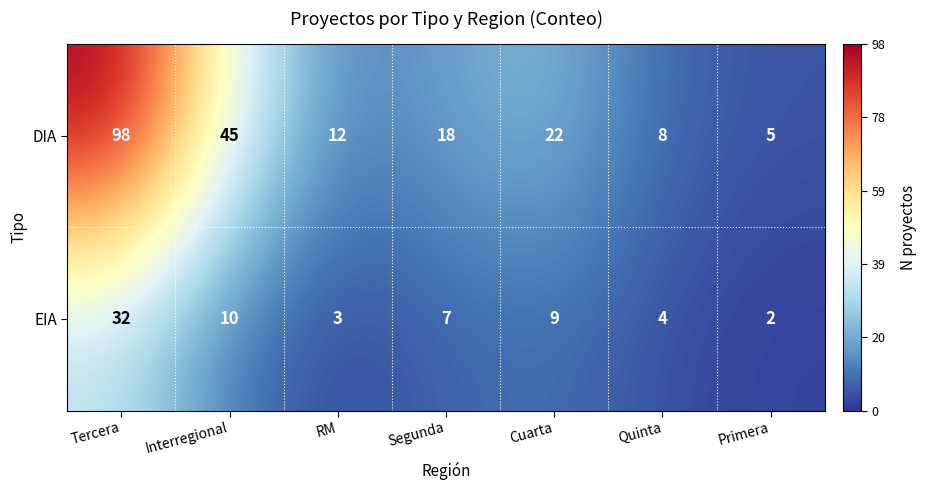

List the labels in order of EIA value, smallest first.

Primera, RM, Quinta, Segunda, Cuarta, Interregional, Tercera